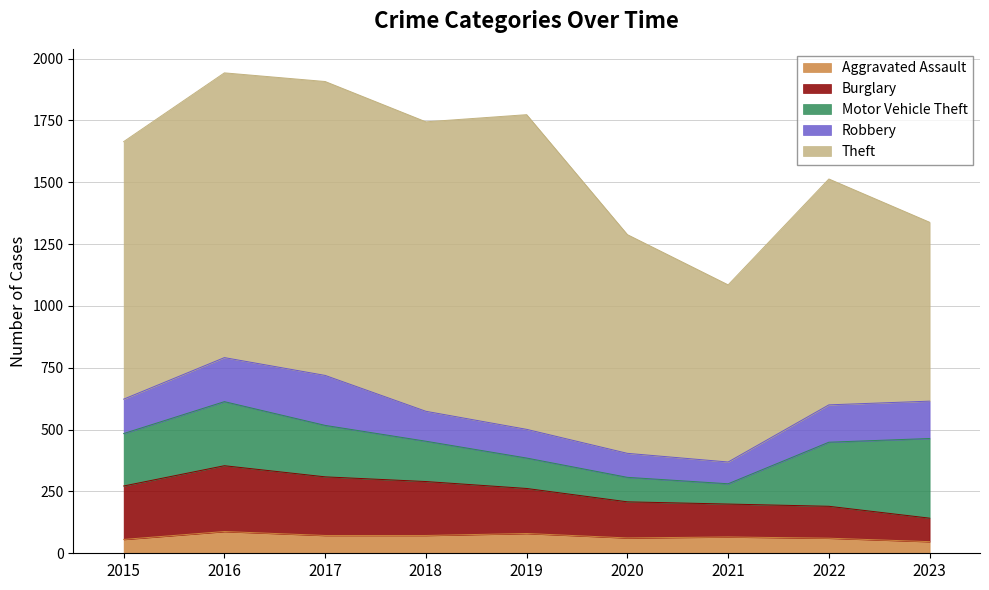

How many interior local peaks does the Motor Vehicle Theft series have?

1